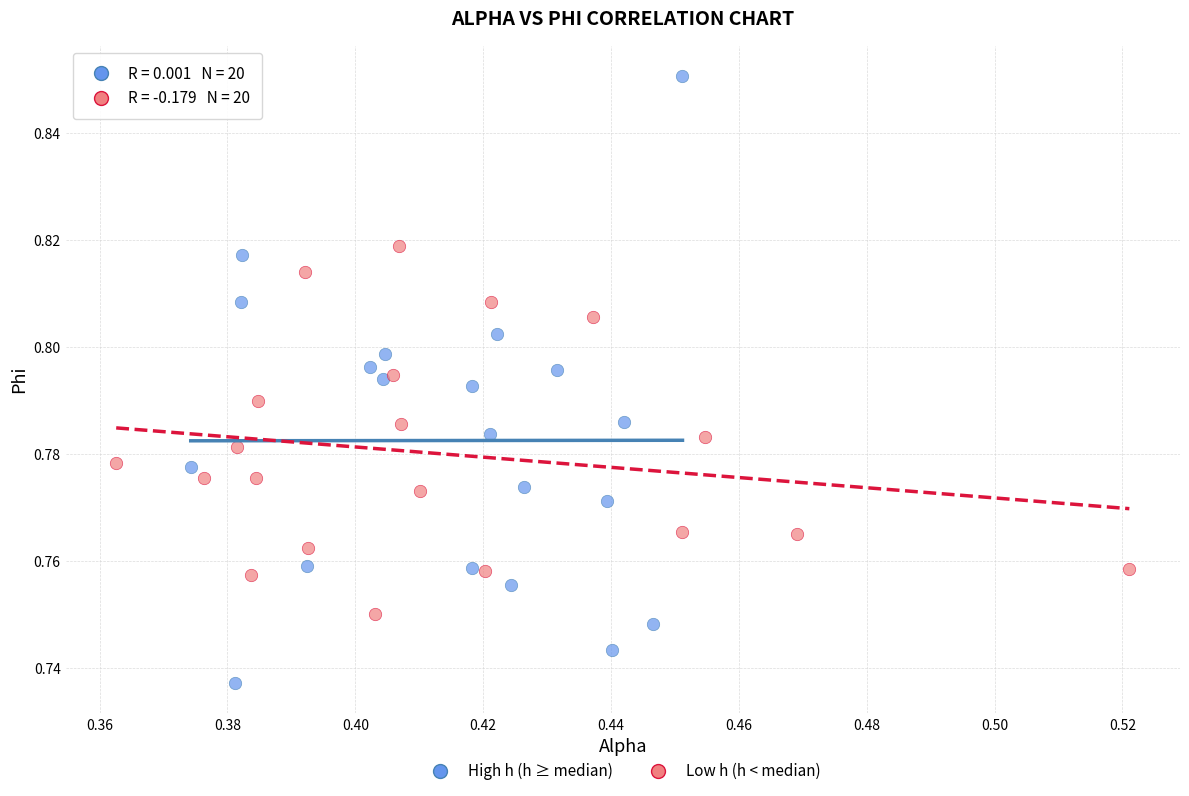

Which series has the widest spread of Y values?

High h (h ≥ median)